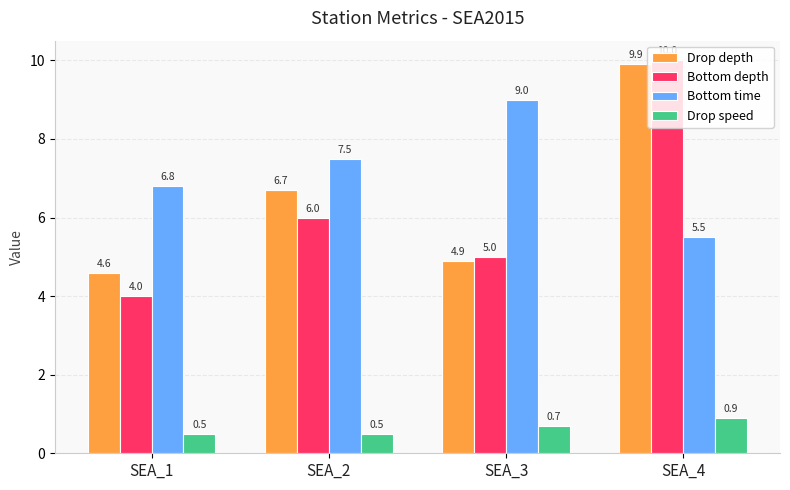

Count the Bottom depth values in the range 5 to 10.

3